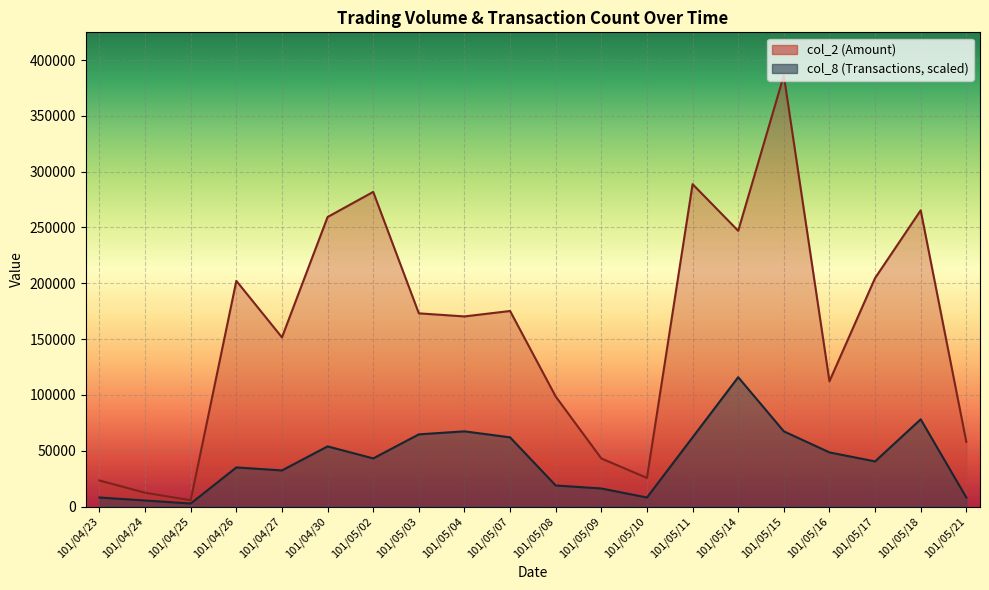

True or false: col_8 has a value of 64661.0 at 101/05/03.

True